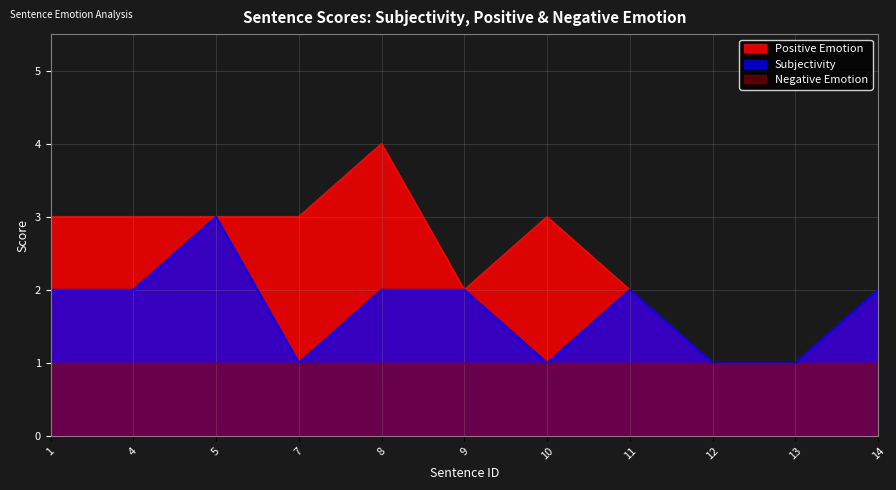

At which label does Subjectivity reach its peak?

5